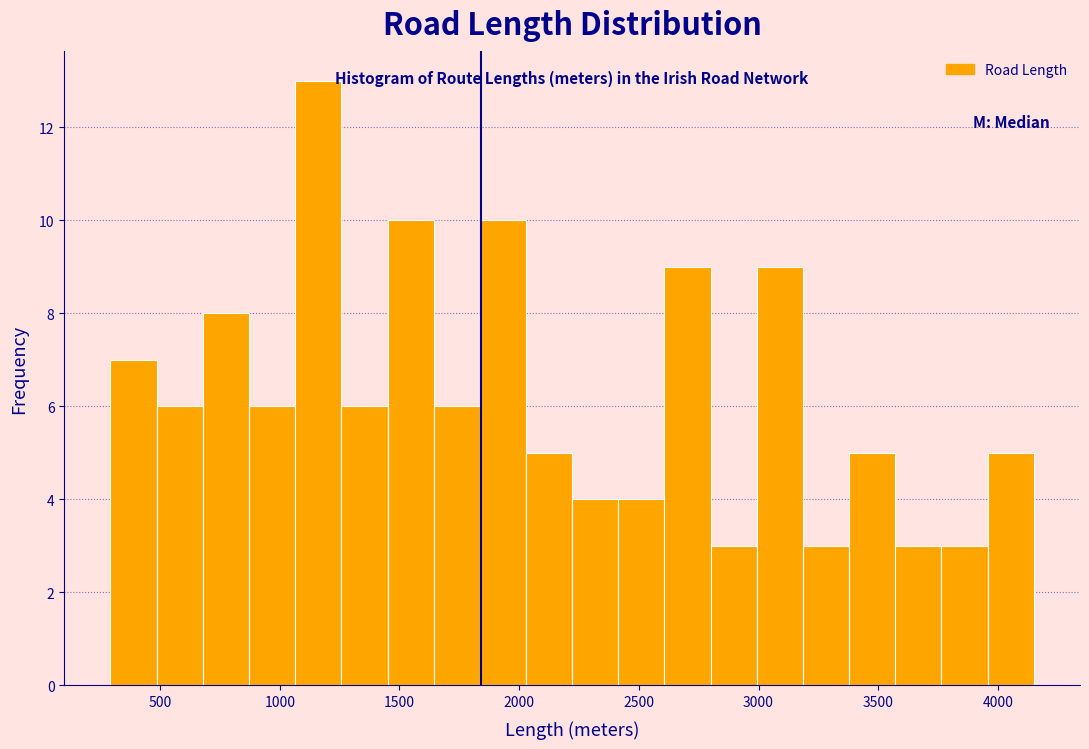

Around what value on the x-axis is the tallest bar? Give the approximate position of its centre, as read against the axis.

1150